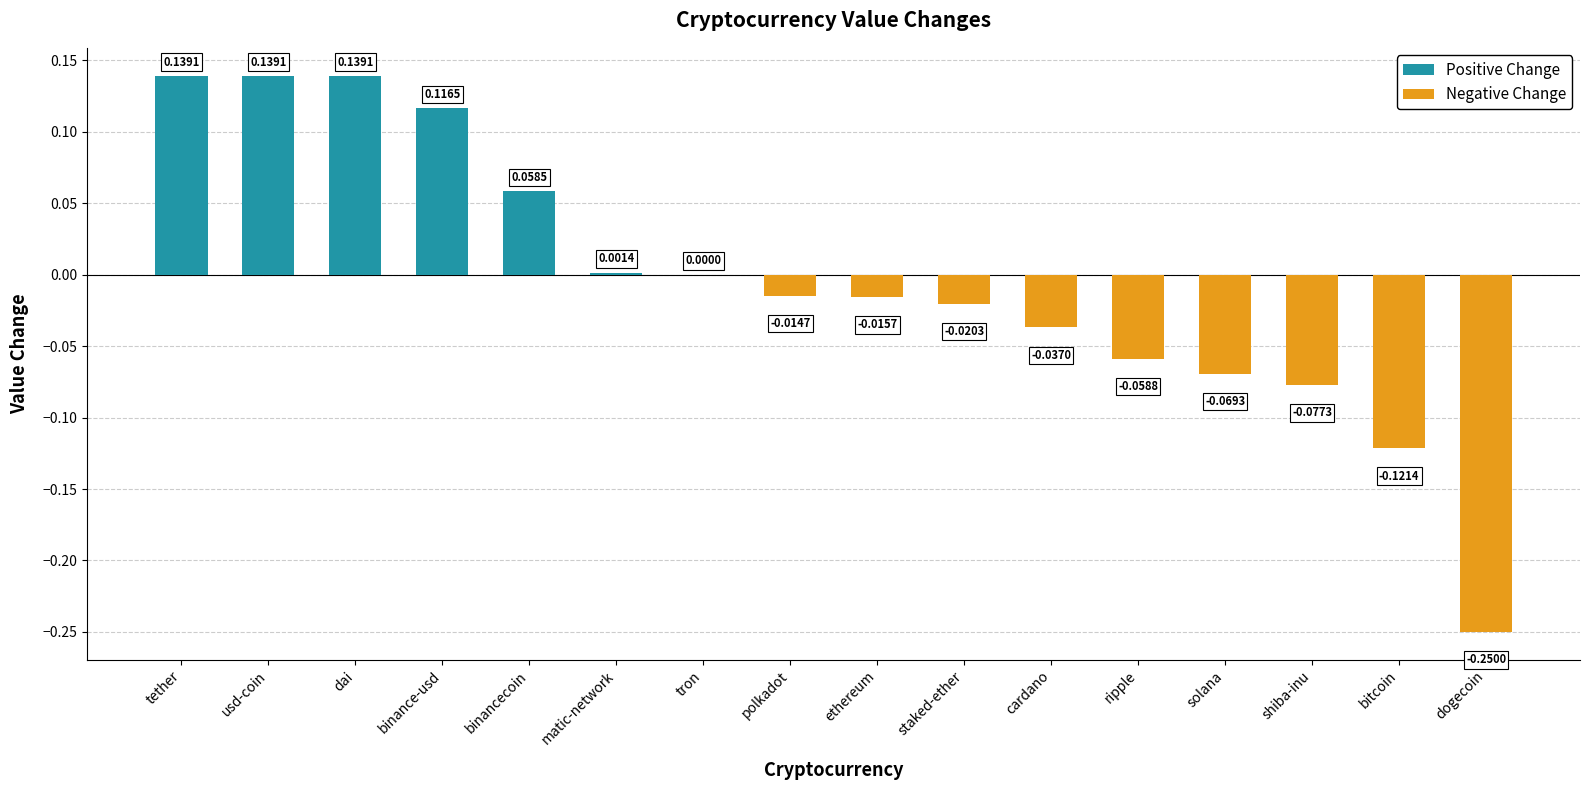

Reading left to right, what are all the values shown in this chart?

tether=0.1	usd-coin=0.1	dai=0.1	binance-usd=0.1	binancecoin=0.1	matic-network=0.0	tron=0.0	polkadot=-0.0	ethereum=-0.0	staked-ether=-0.0	cardano=-0.0	ripple=-0.1	solana=-0.1	shiba-inu=-0.1	bitcoin=-0.1	dogecoin=-0.2